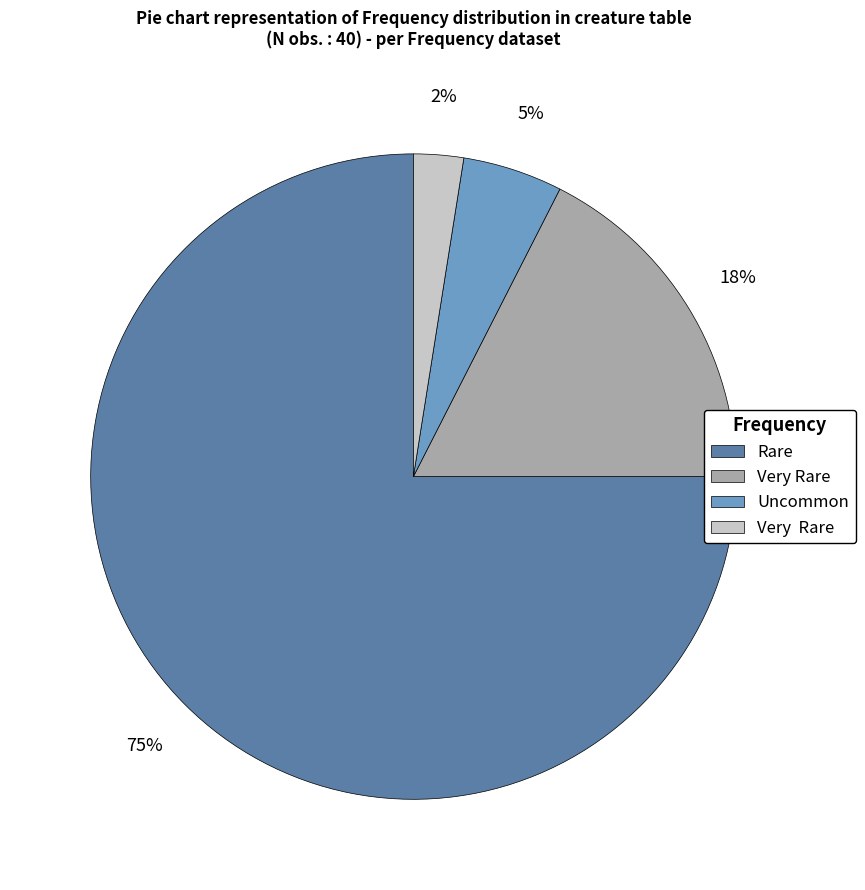

Does any single category account for the majority?

Yes